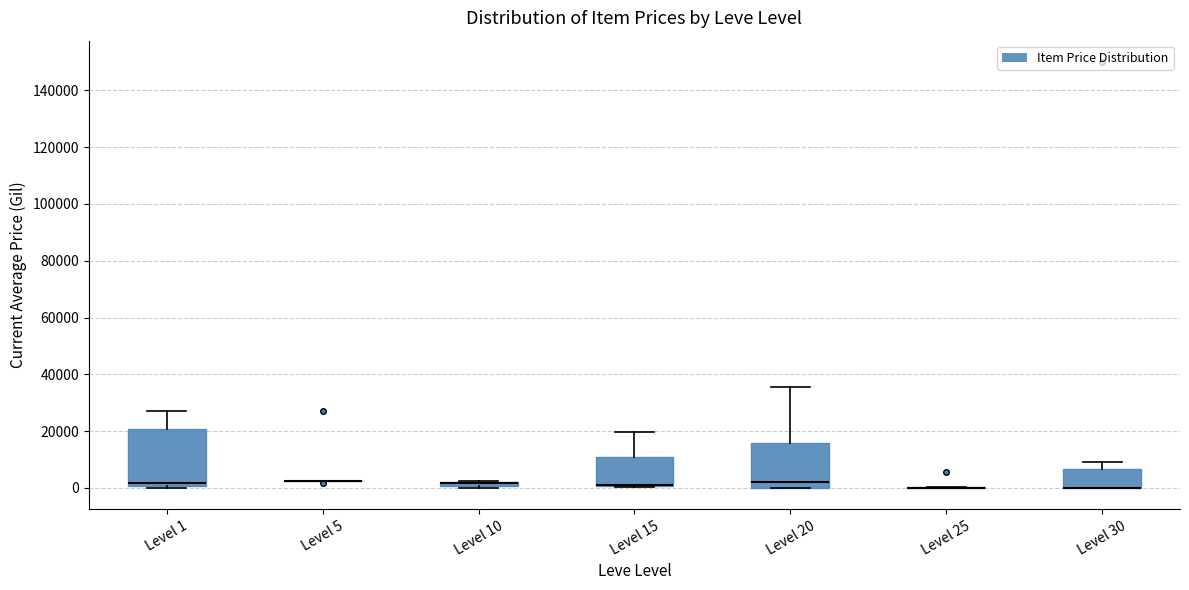

Where is the lower edge of the box for Level 10 on the y-axis? The values are not printed on the chart, so give them approximately, as read against the axis.

0